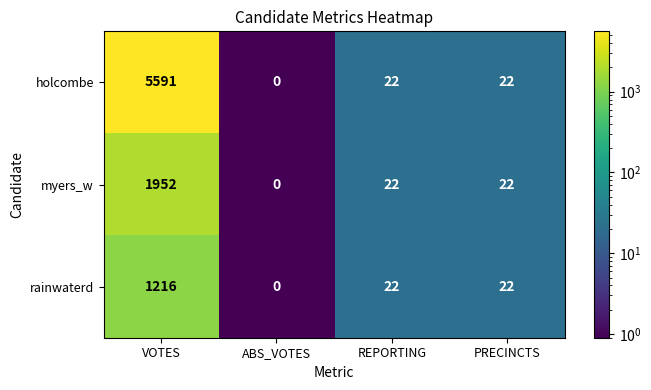

How many values in rainwaterd are above zero?

3